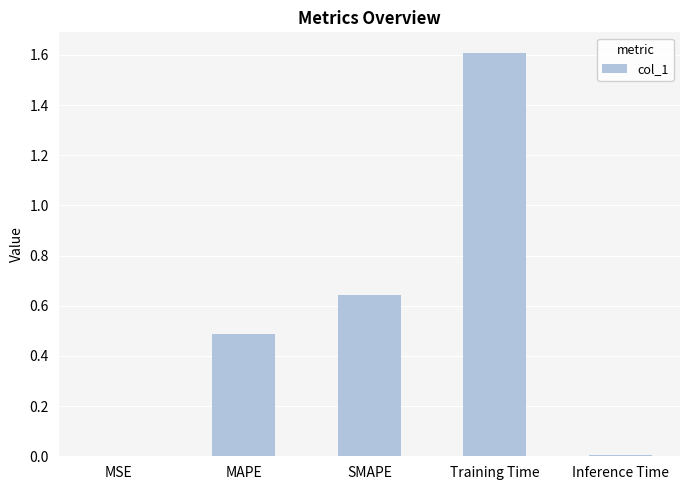

Is it true that the value at MAPE is 0.5?

True